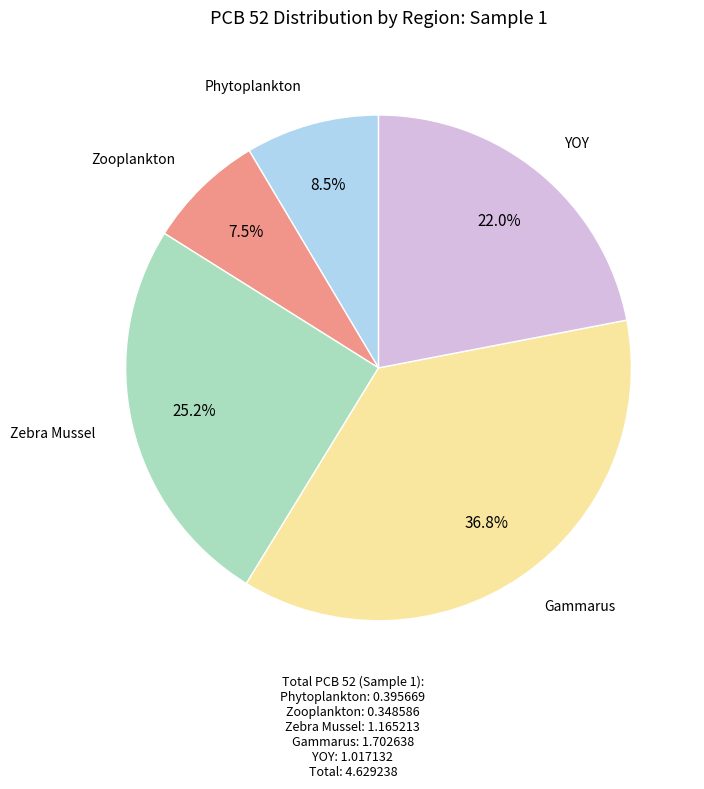

What is the largest slice in the pie chart?

Gammarus